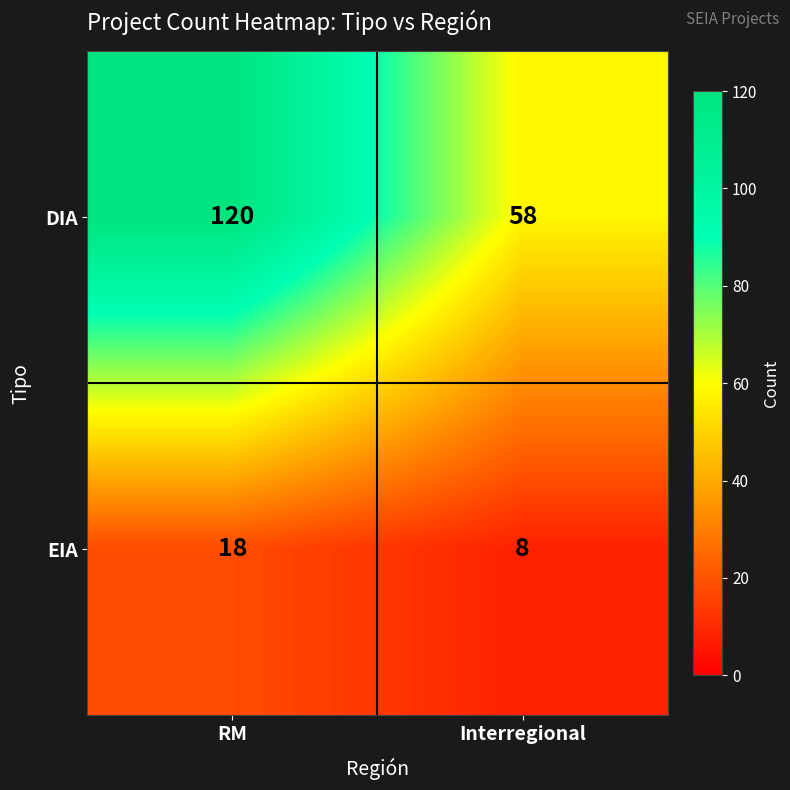

At RM, list the series in order from largest to smallest.

DIA, EIA